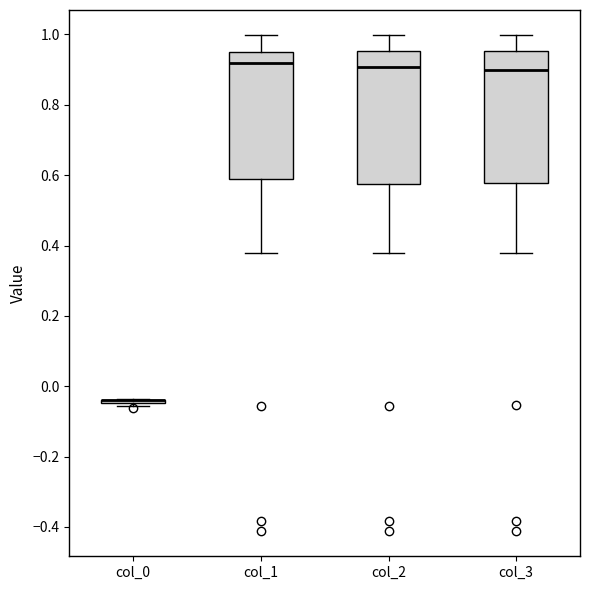

Reading left to right, read every box against the y-axis: the position of its median line, the range the box covers, and the ends of its whiskers. The values are not printed on the chart, so give them approximately, as read against the axis.

col_0: box collapsed to a line at -0.04, whiskers -0.06 to -0.04
col_1: median 0.92, box 0.58 to 0.94, whiskers 0.38 to 1.00
col_2: median 0.90, box 0.58 to 0.96, whiskers 0.38 to 1.00
col_3: median 0.90, box 0.58 to 0.96, whiskers 0.38 to 1.00